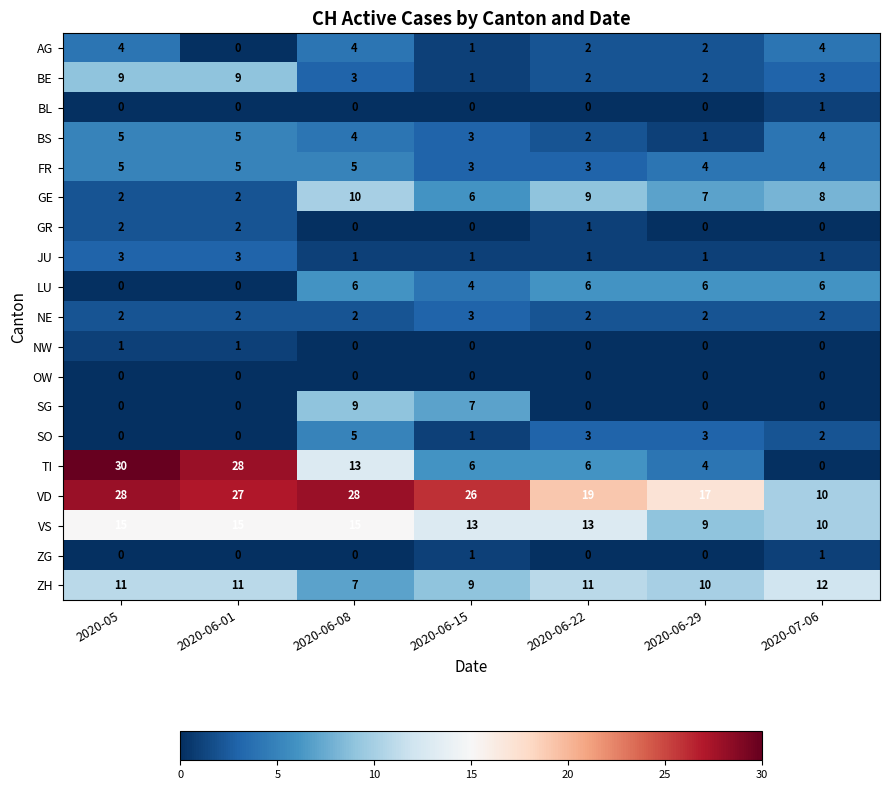

Which series changed the most between 2020-05 and 2020-06-15?

TI